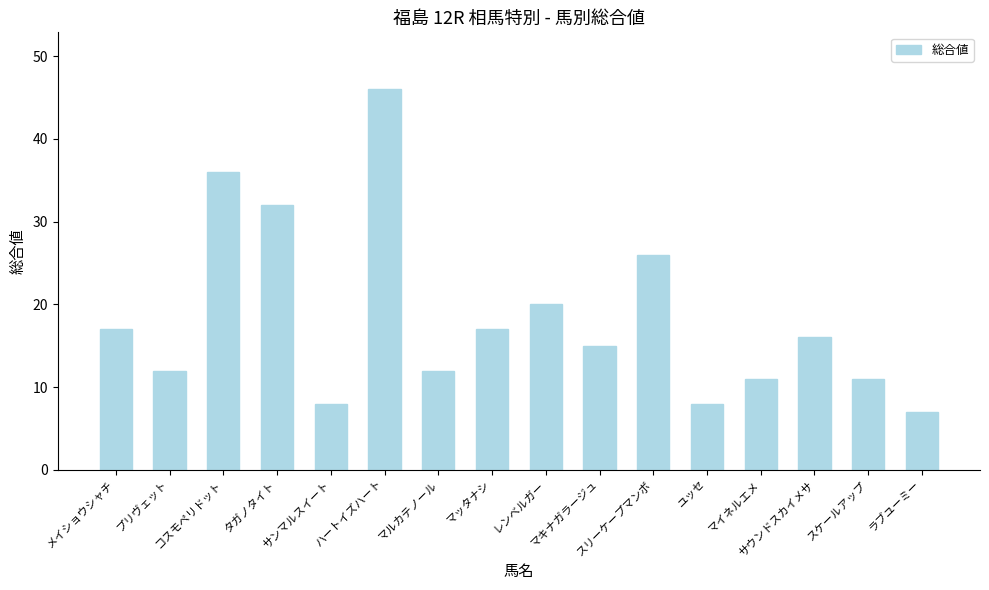

What is the value of the 14th bar from the left?

16